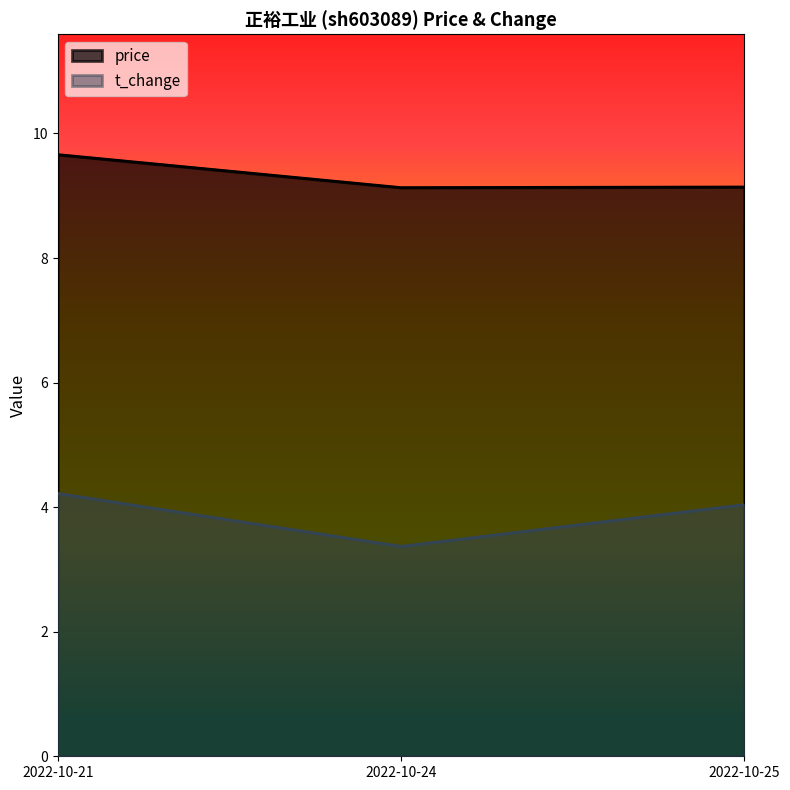

What is the difference between the highest and lowest values at 2022-10-24?

5.8